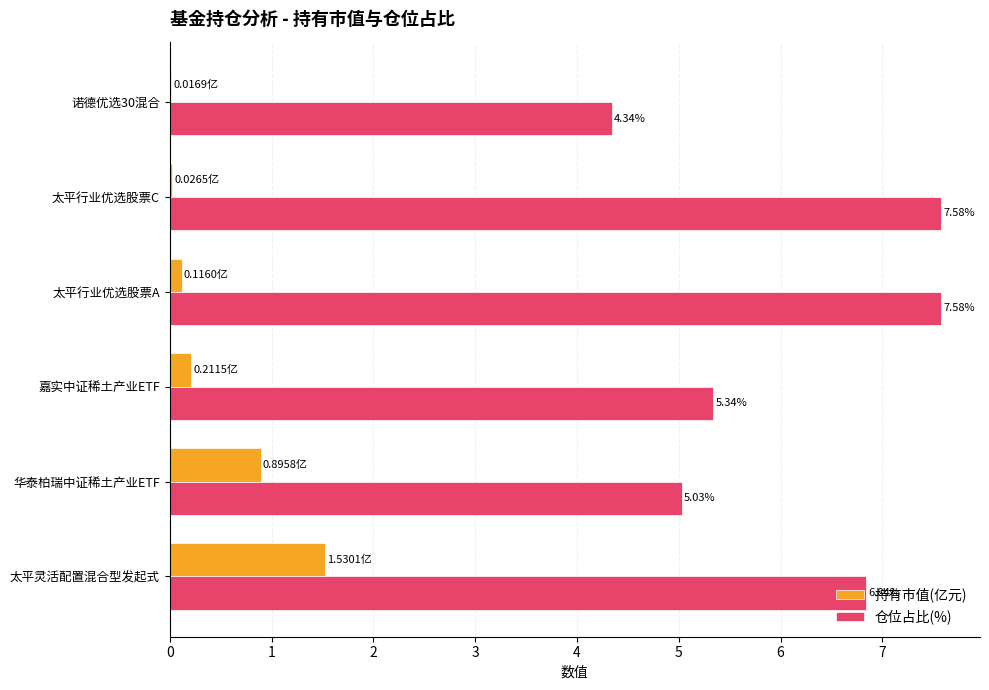

What is the total value across all series at 华泰柏瑞中证稀土产业ETF?

5.9